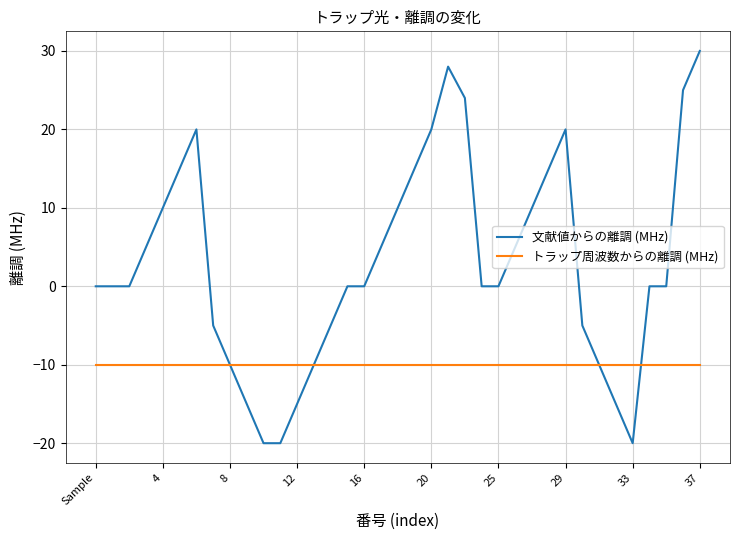

Which series has the largest total across all categories?

文献値からの離調 (MHz)